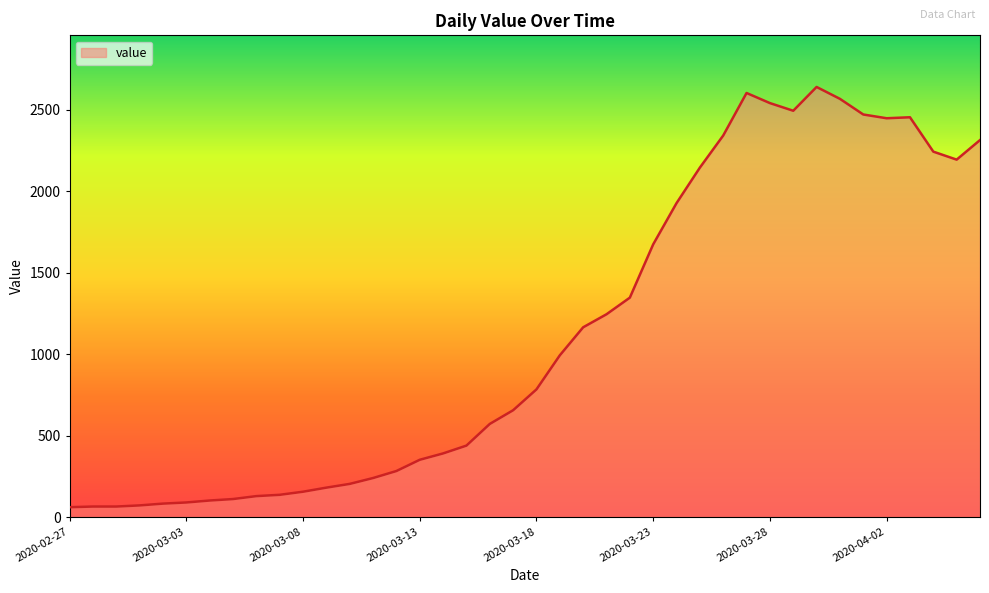

What is the maximum value shown in the chart?

2640